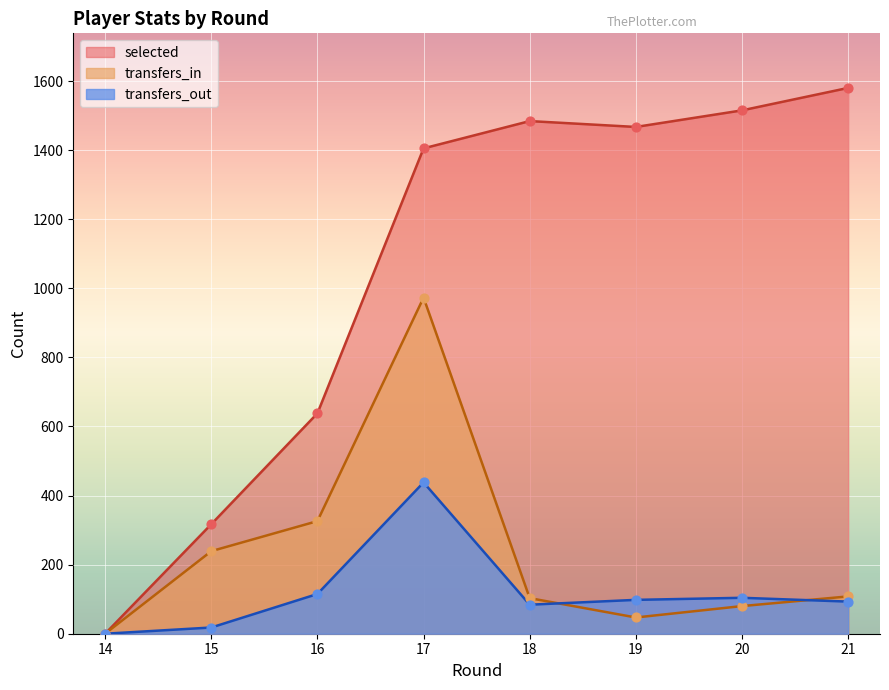

Which series reaches the maximum Y coordinate?

selected